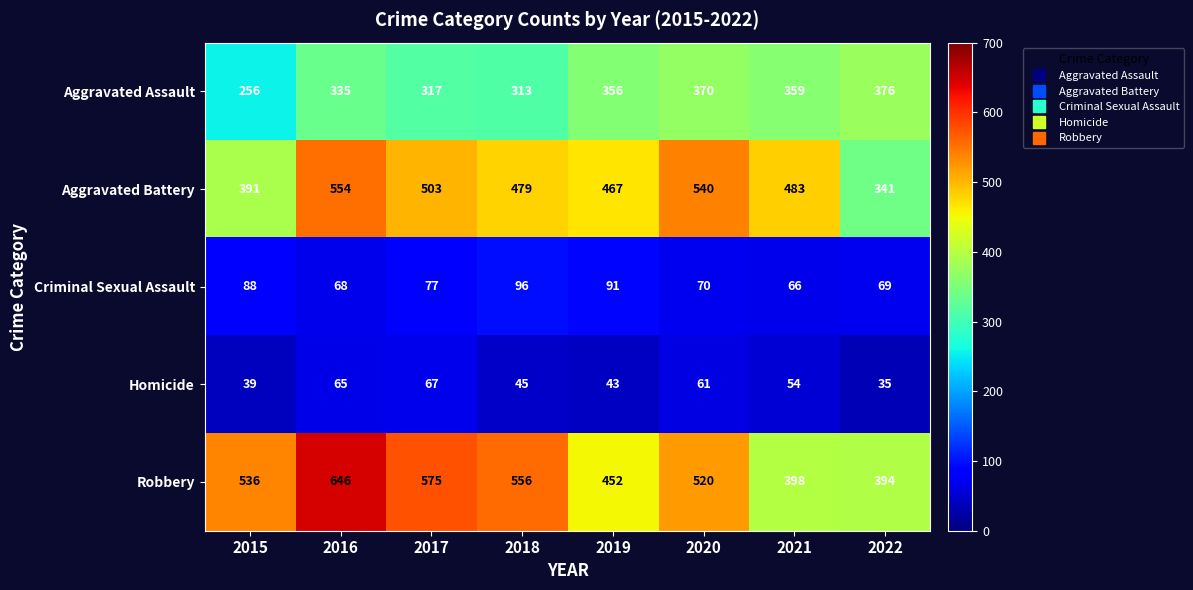

What is the difference between the maximum and minimum values in the Homicide series?

32